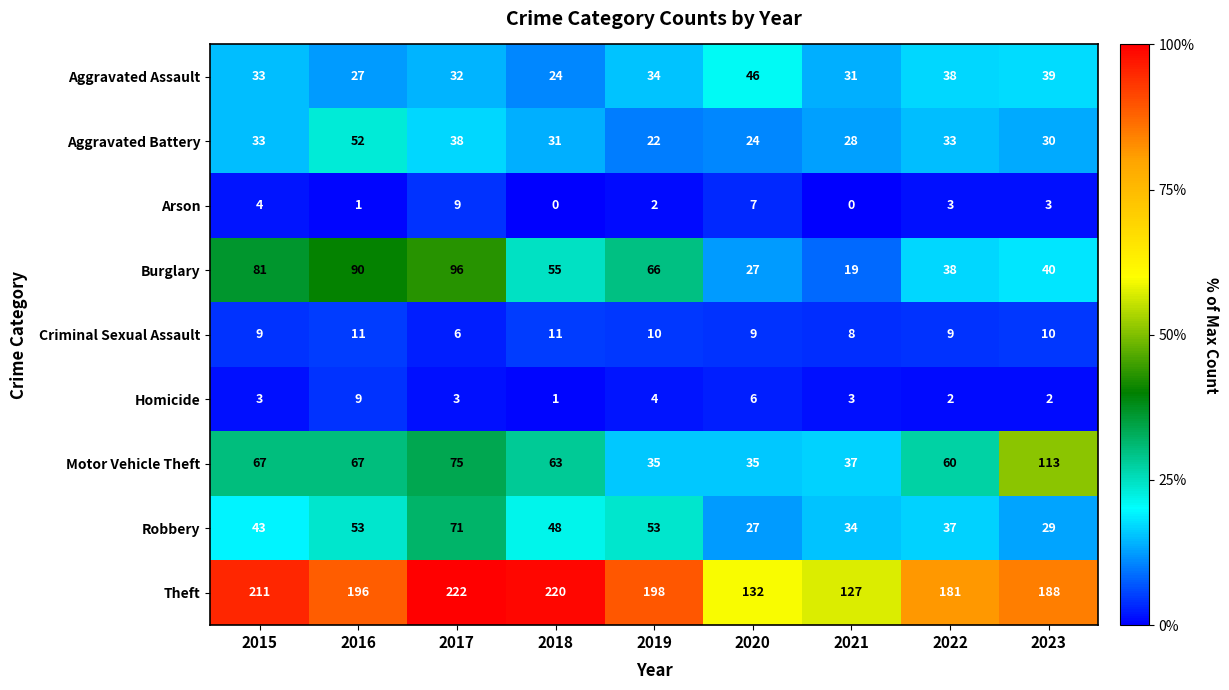

Which series has the widest spread of values?

Theft